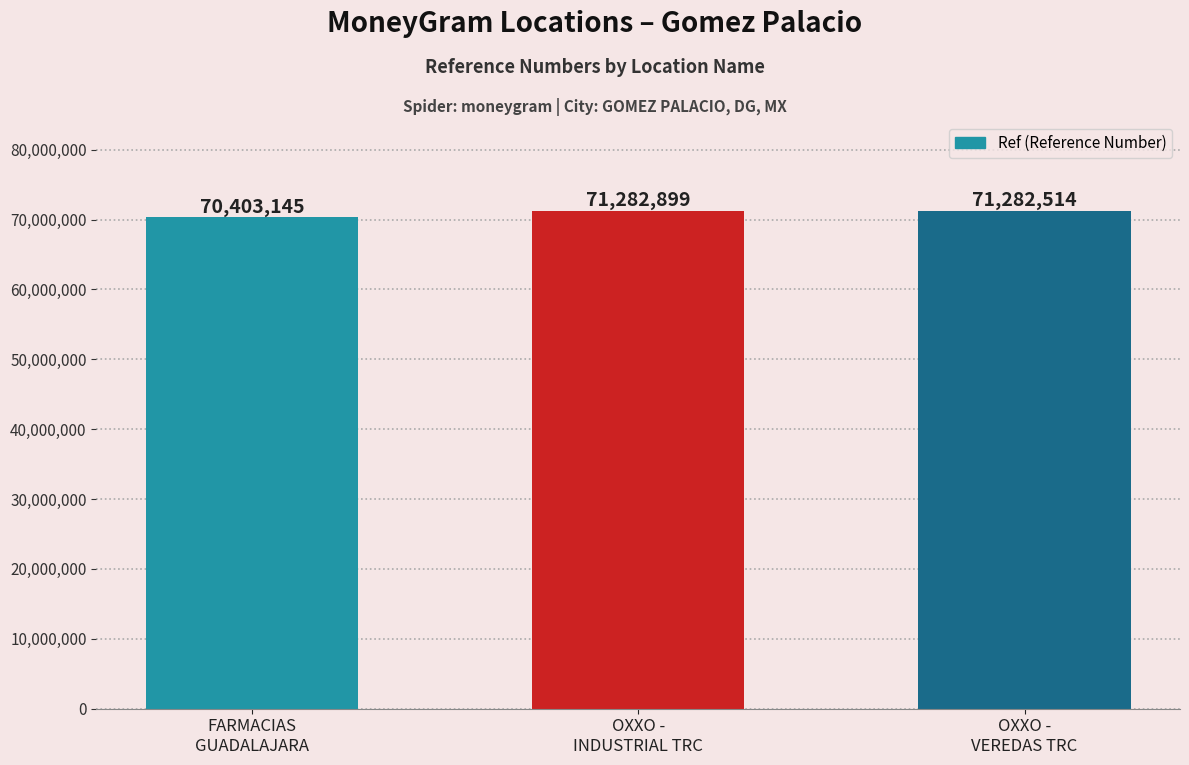

How many bars are there in total?

3